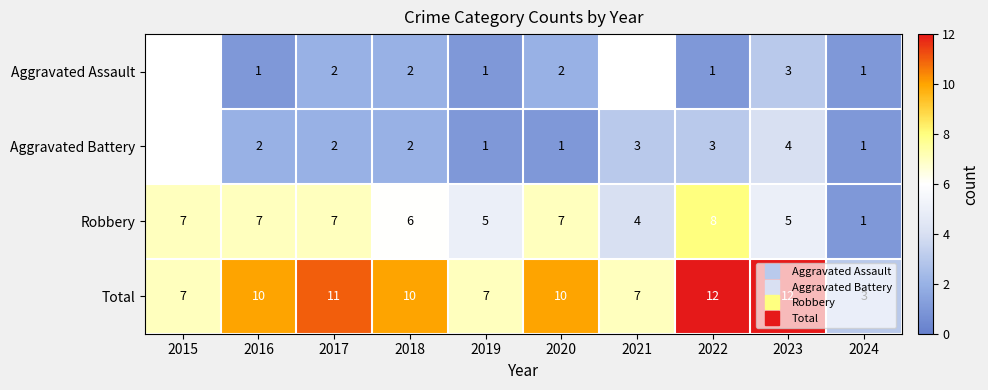

What is the total value across all series at 2020?

20.0